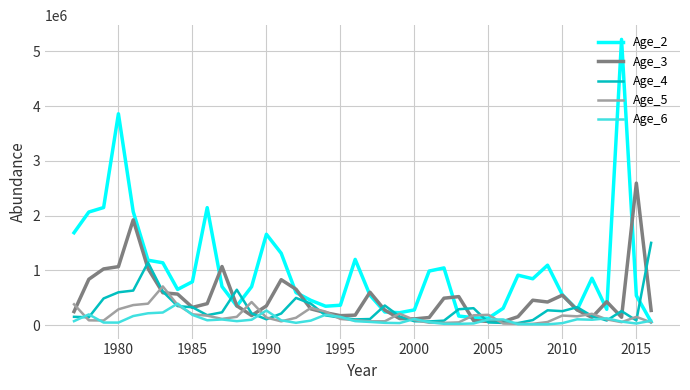

At how many categories does at least one series exceed 1533521?

9